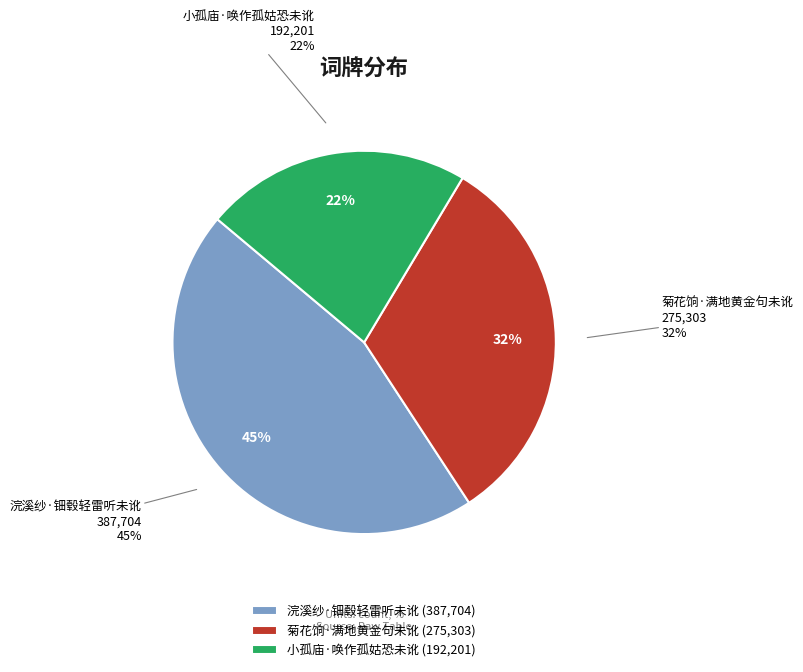

What is the change in value from 浣溪纱·钿毂轻雷听未讹 to 菊花饷·满地黄金句未讹?

-112401